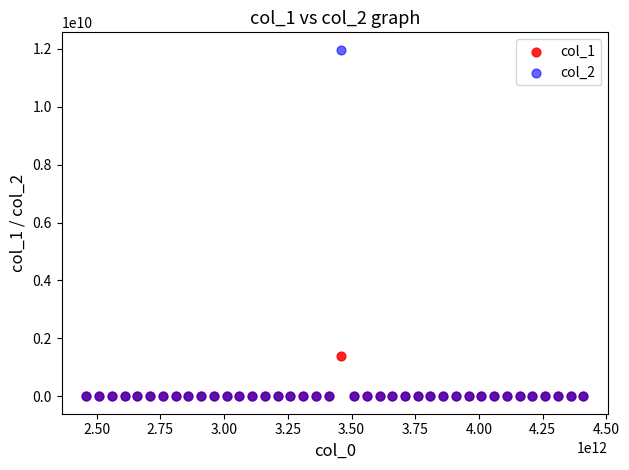

What are all the series names shown in the legend?

col_1, col_2